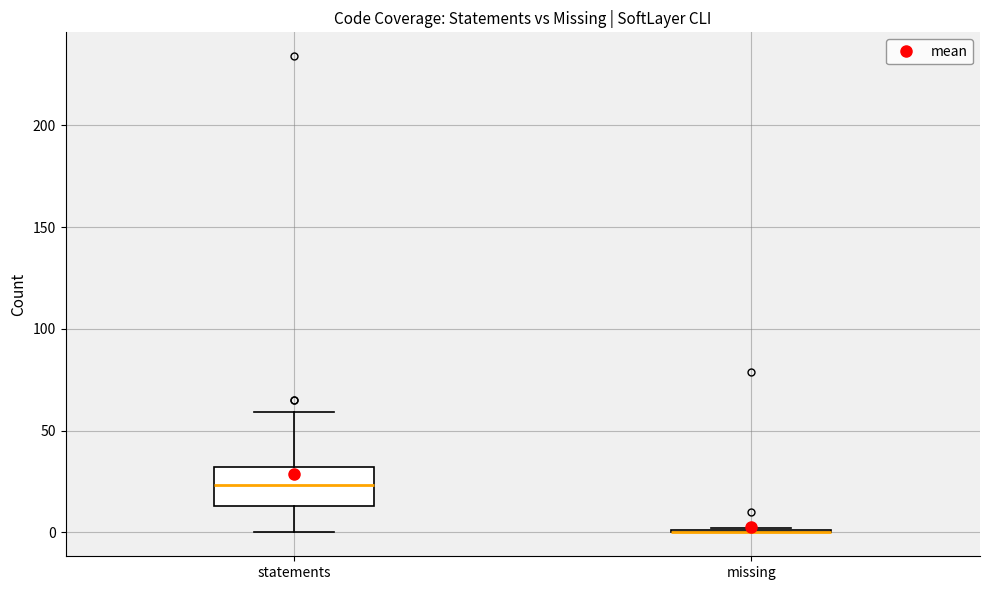

Comparing the boxes themselves (not the whiskers), which one is the tallest?

statements